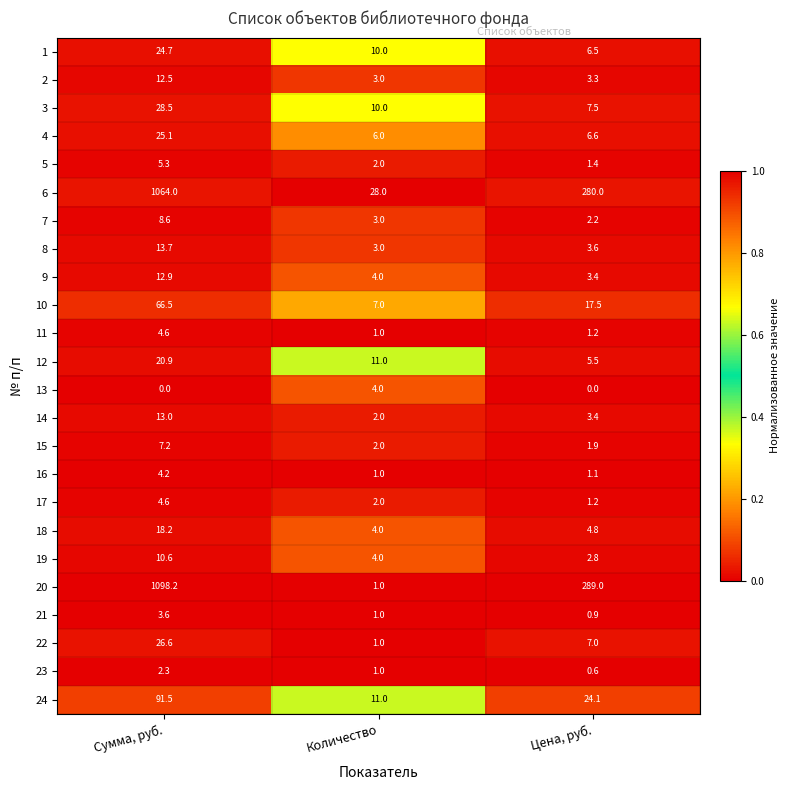

What value does the 15 series have at Цена, руб.?

1.9